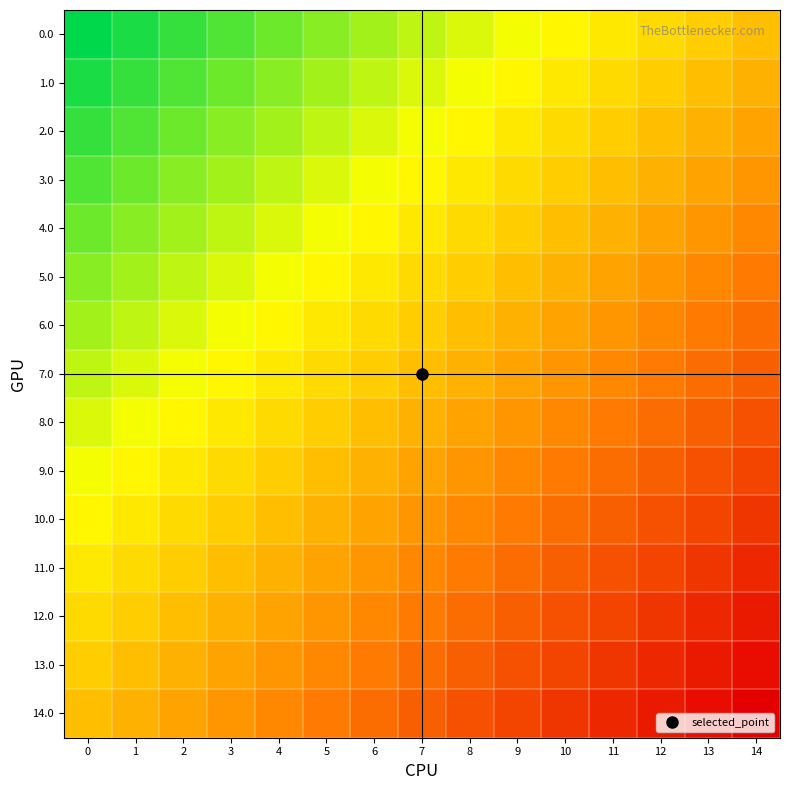

What is the difference between the highest and lowest values at 1?

1.0